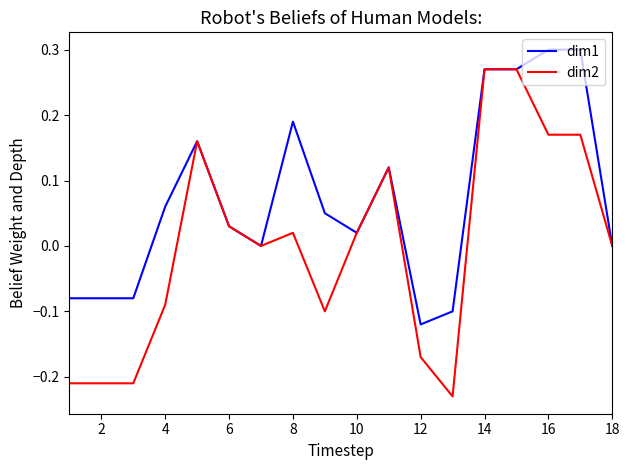

Rank the series by their average value, from highest to lowest.

dim1, dim2